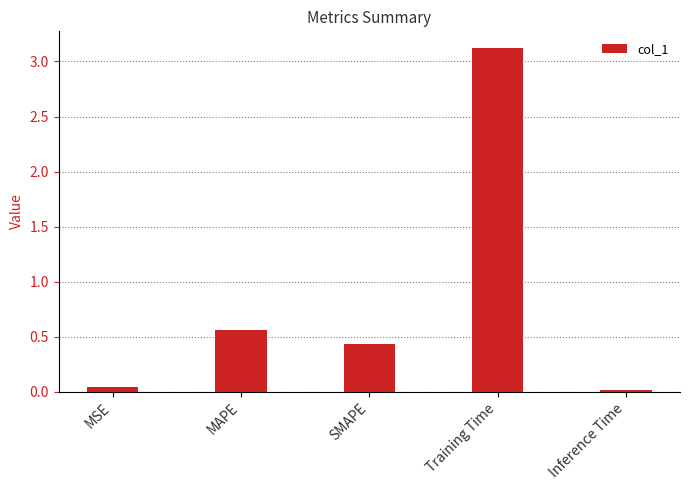

What is the difference between the maximum and second lowest values?

3.1